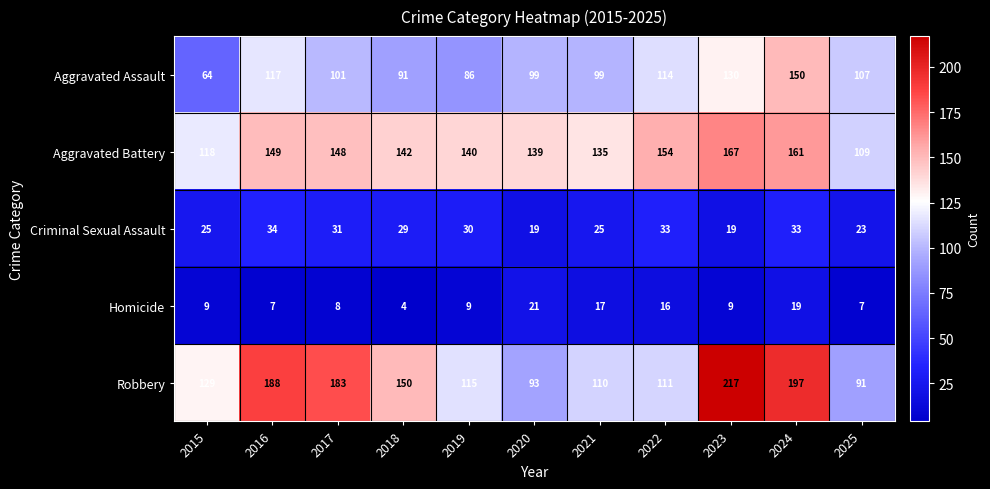

Count the number of data series in this chart.

5